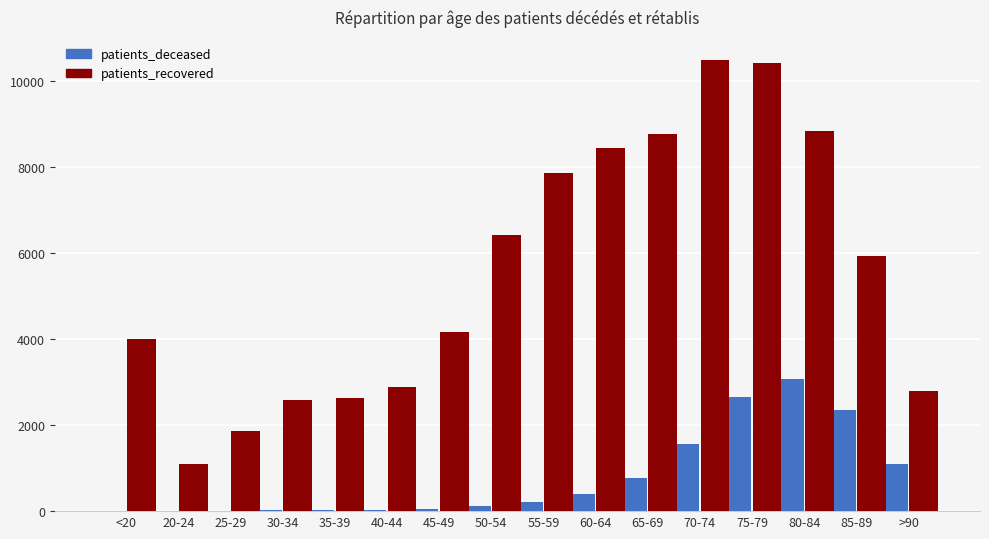

What is the sum of all patients_recovered values?

89184